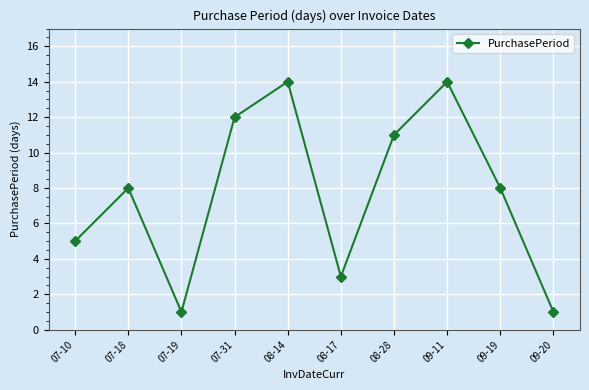

Is it true that the value at 09-11 is 14?

True